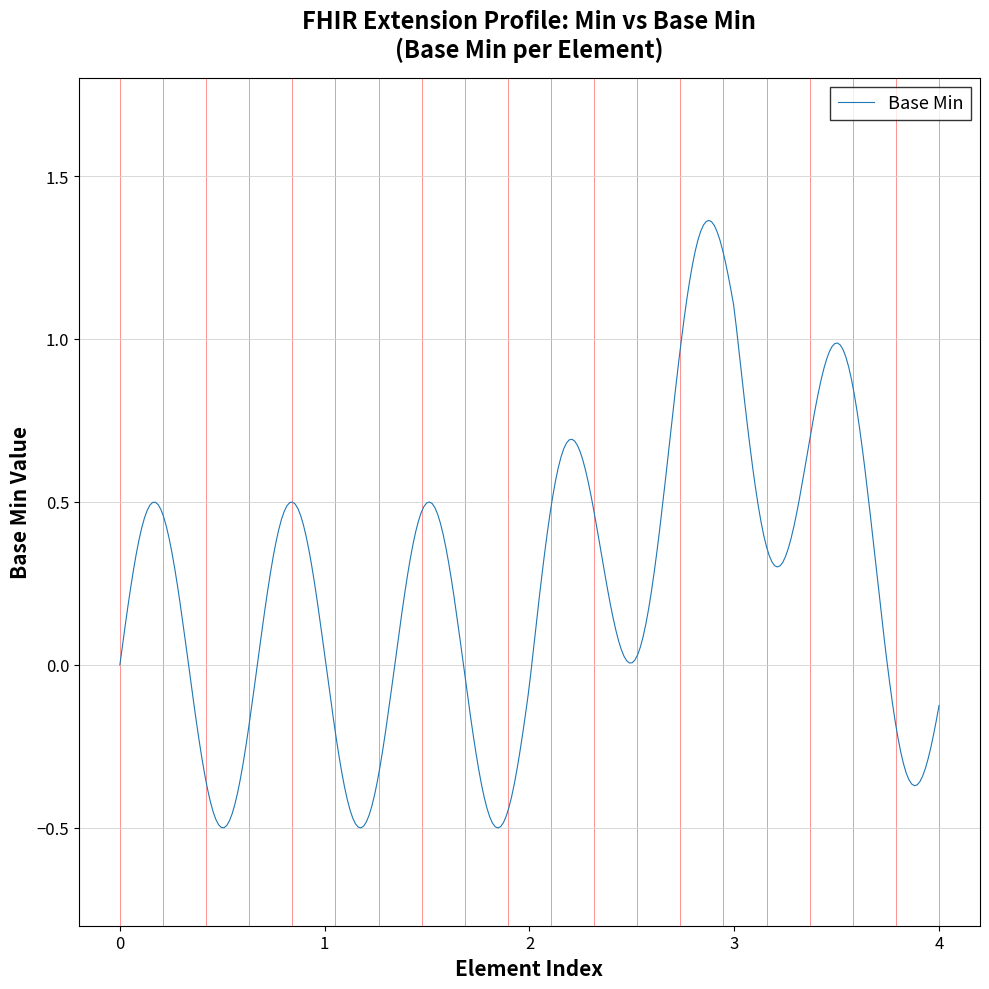

Does the chart have visible grid lines?

Yes